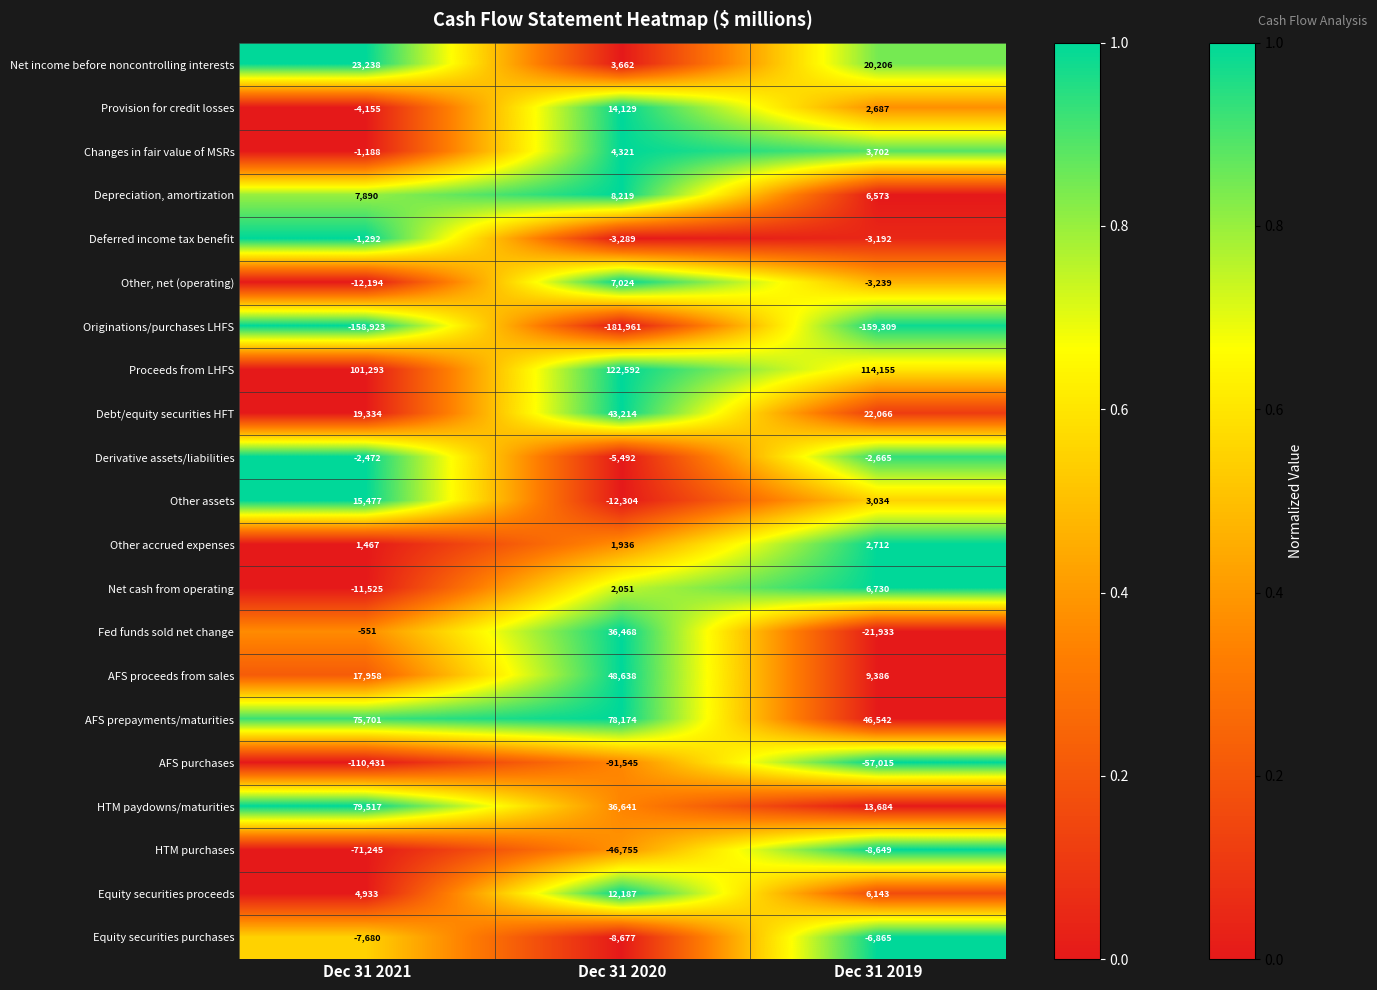

The HTM paydowns/maturities series shows 13684 at Dec 31 2019. True or false?

True